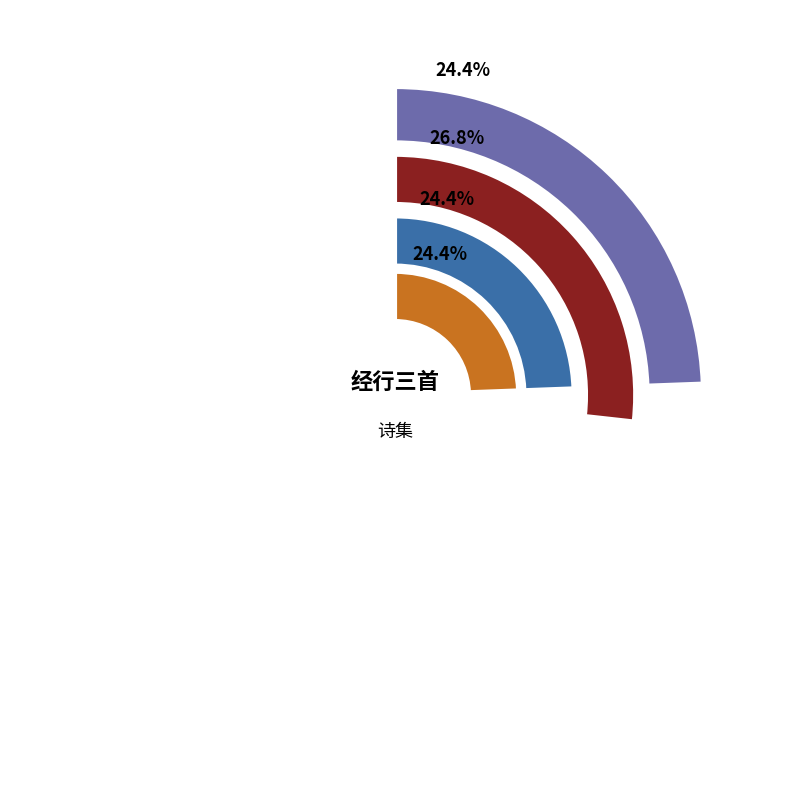

True or false: 经行三首 其一 accounts for 24% of the total.

True